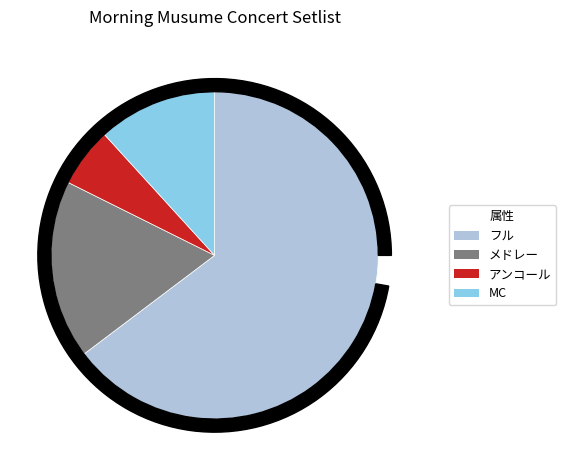

How many segments does this pie chart have?

4